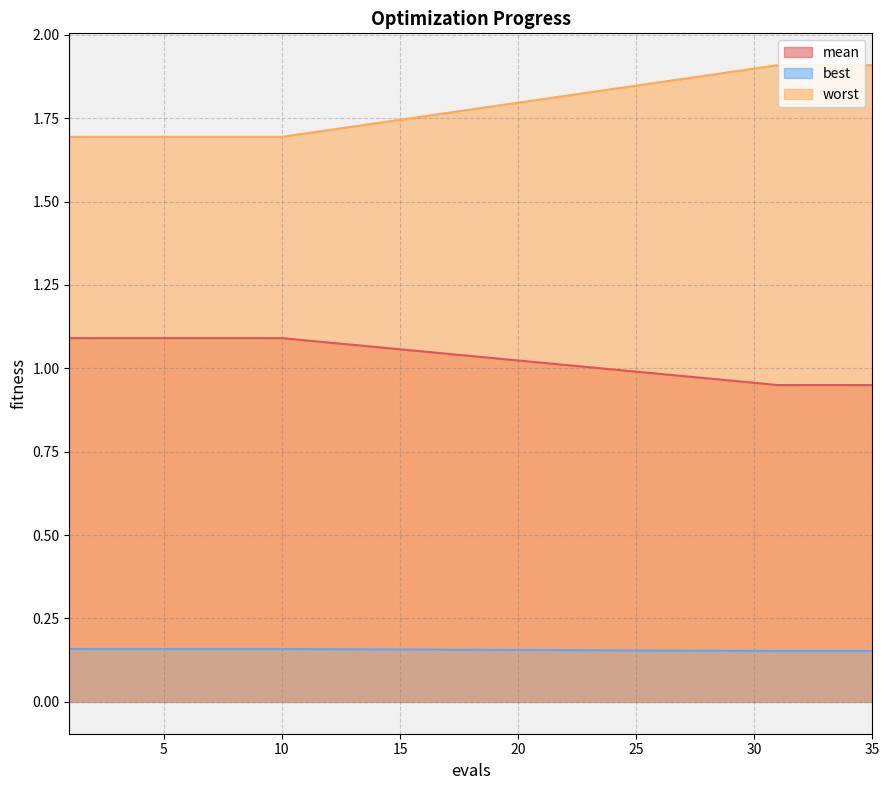

List the labels in order of mean value, largest first.

1, 2, 3, 4, 5, 6, 7, 8, 9, 10, 31, 32, 33, 34, 35